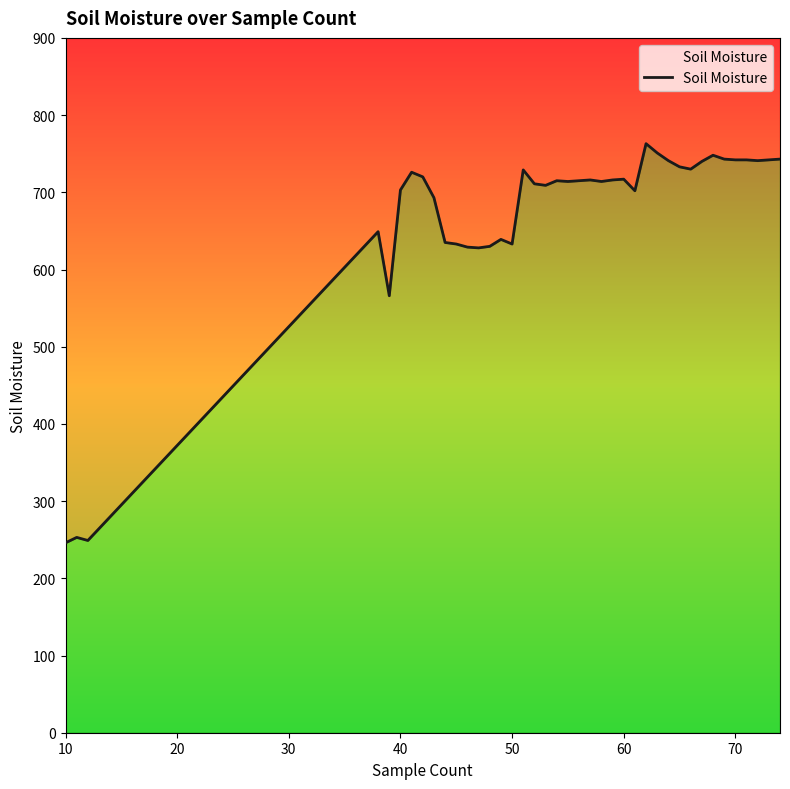

Approximately how many times larger is the value at 45 compared to 12?

2.5